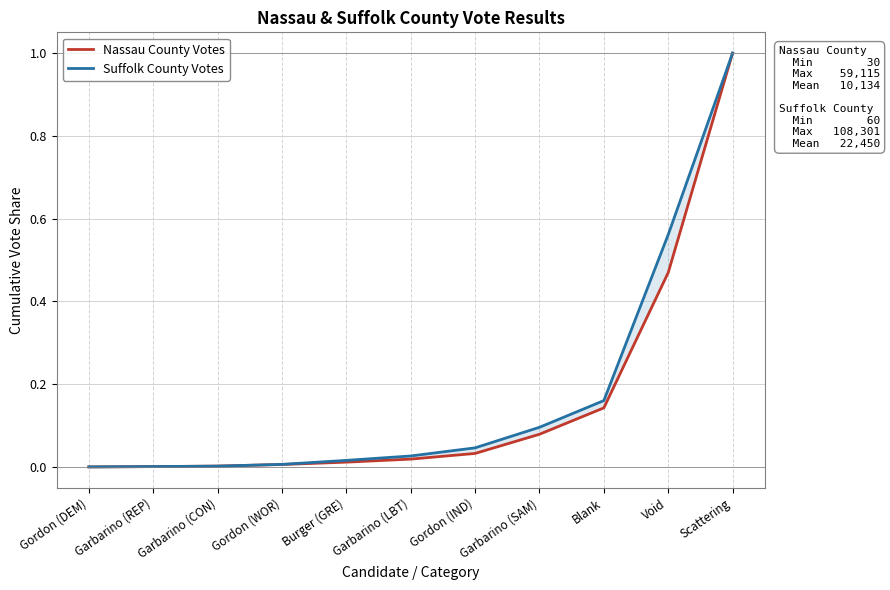

At how many categories does at least one series exceed 0?

11